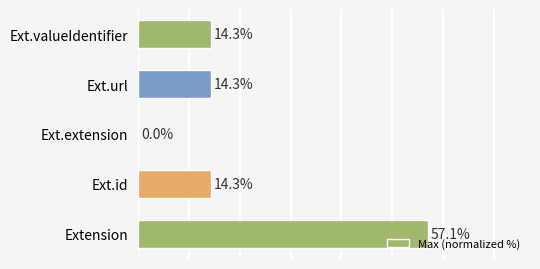

At which category does the chart reach its peak across all series?

Extension